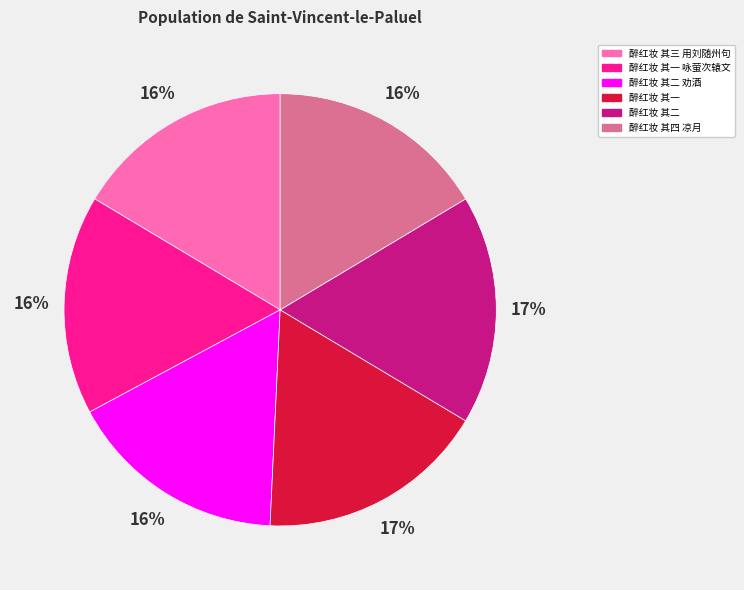

Does 醉红妆 其二 account for over 50% of the chart?

No